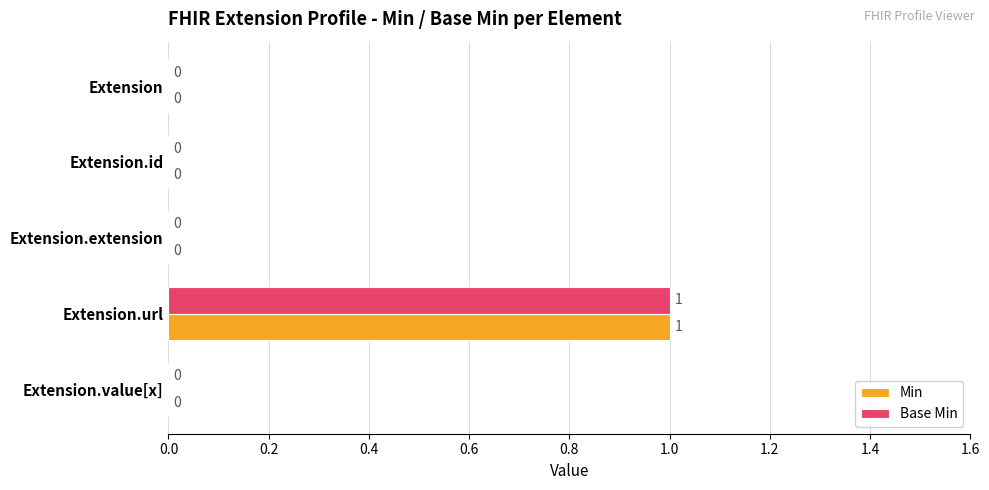

The value of Min at Extension.id is 0. True or false?

True